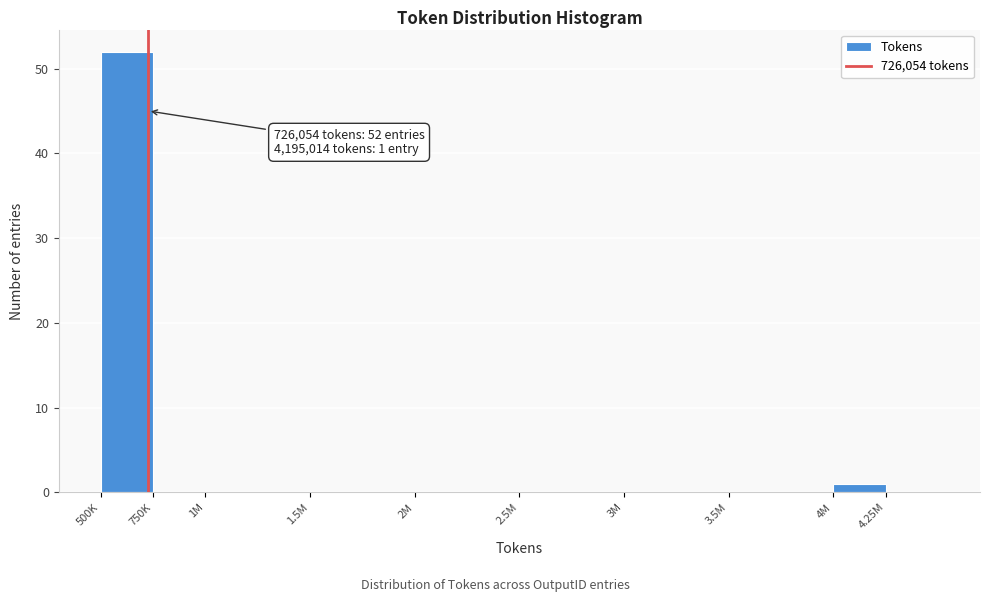

Reading left to right, list all the values displayed in this chart.

500K=52	750K=0	1M=0	1.5M=0	2M=0	2.5M=0	3M=0	3.5M=0	4M=1	4.25M=0